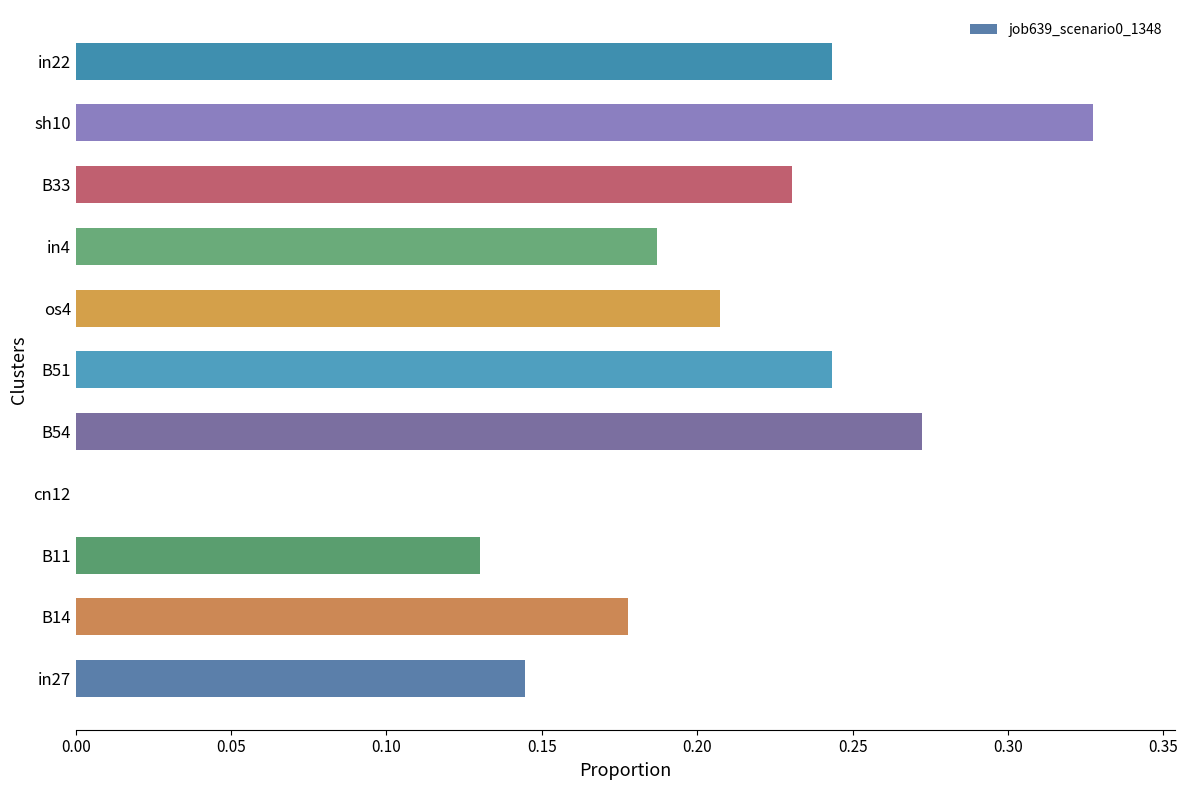

Between B11 and in27, which is larger?

in27